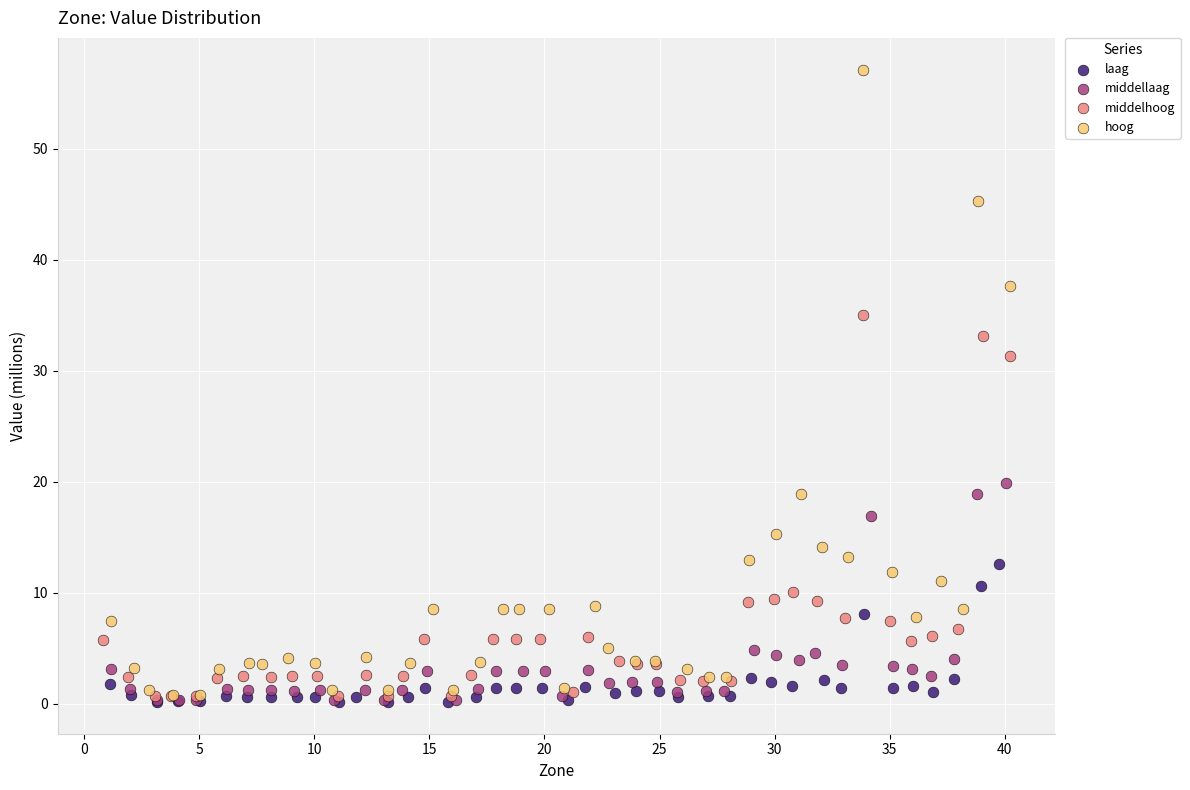

Which series contains the highest Y value?

hoog